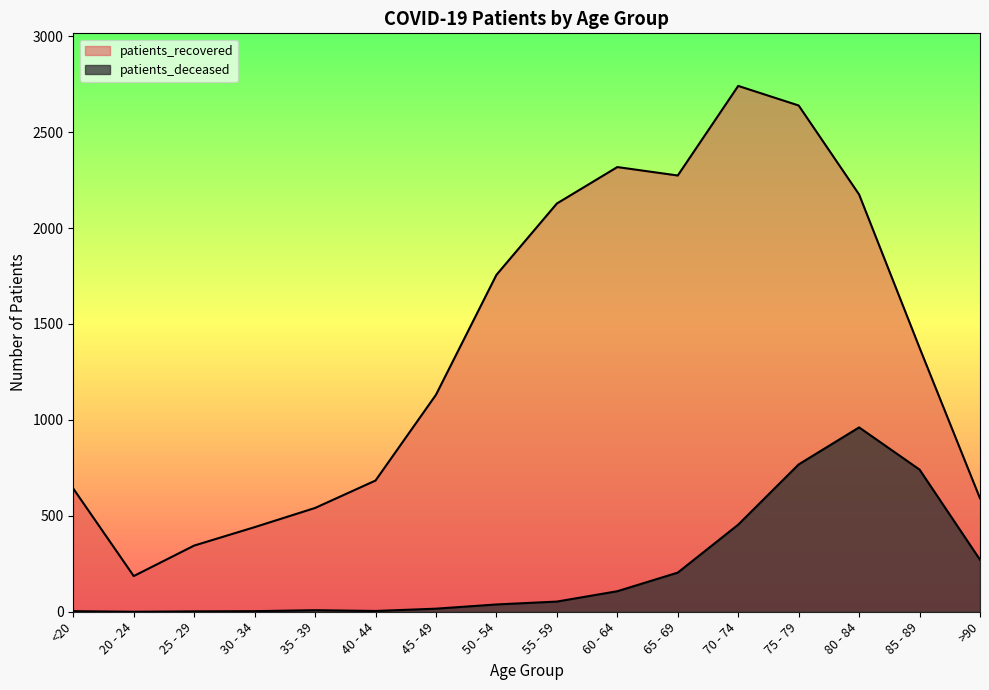

Is it true that patients_deceased equals 0 at 20 - 24?

True